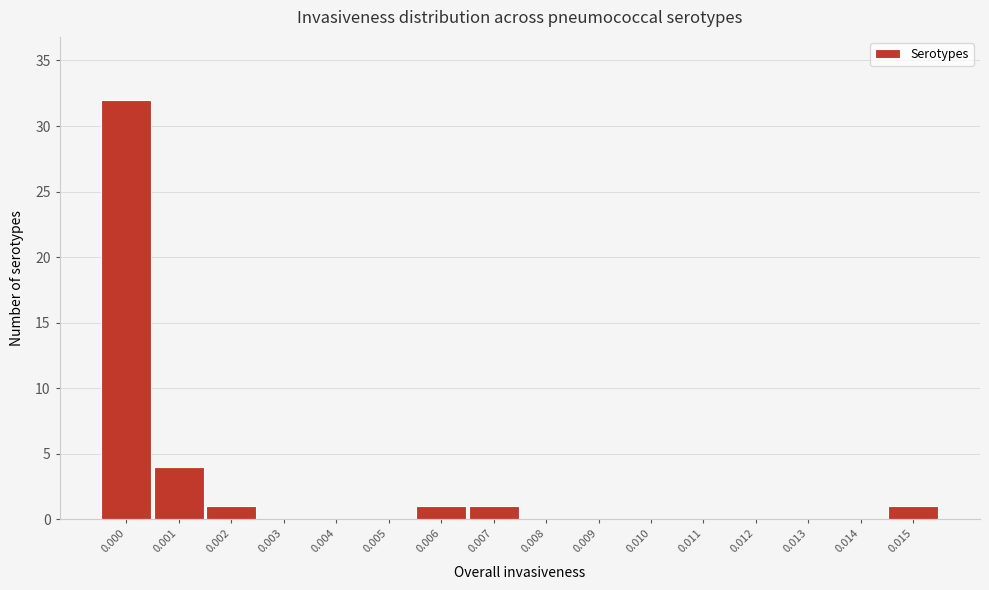

Reading right to left, what are all the values shown in this chart?

0.015=1	0.014=0	0.013=0	0.012=0	0.011=0	0.010=0	0.009=0	0.008=0	0.007=1	0.006=1	0.005=0	0.004=0	0.003=0	0.002=1	0.001=4	0.000=32